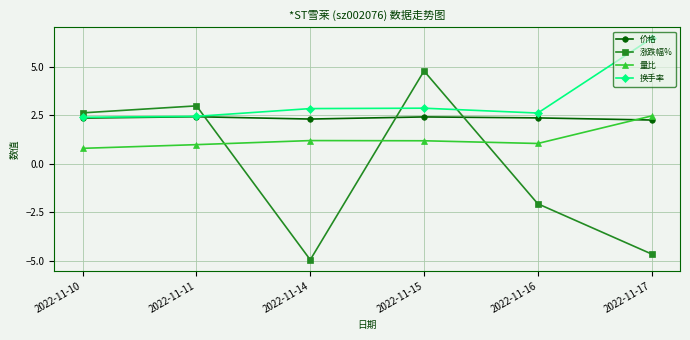

How many data points does each series have?

6